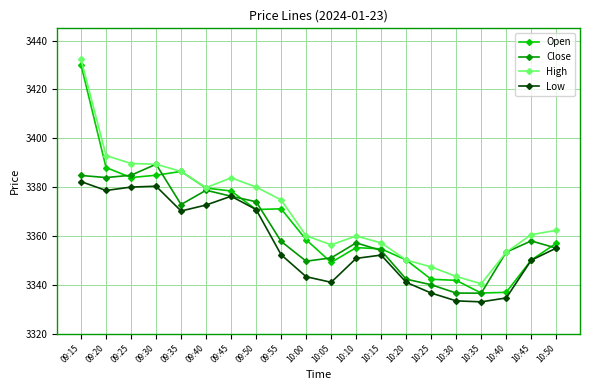

What is the label of the 11th point from the left?

10:05